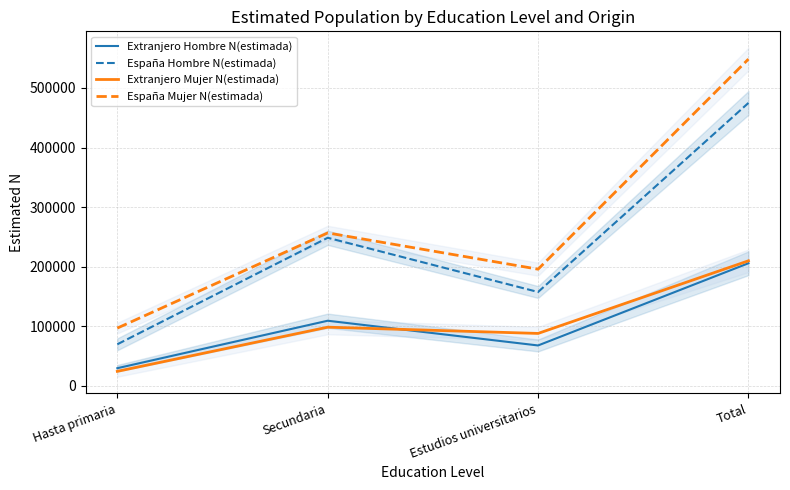

The España Hombre N(estimada) series shows 384623 at Secundaria. True or false?

False